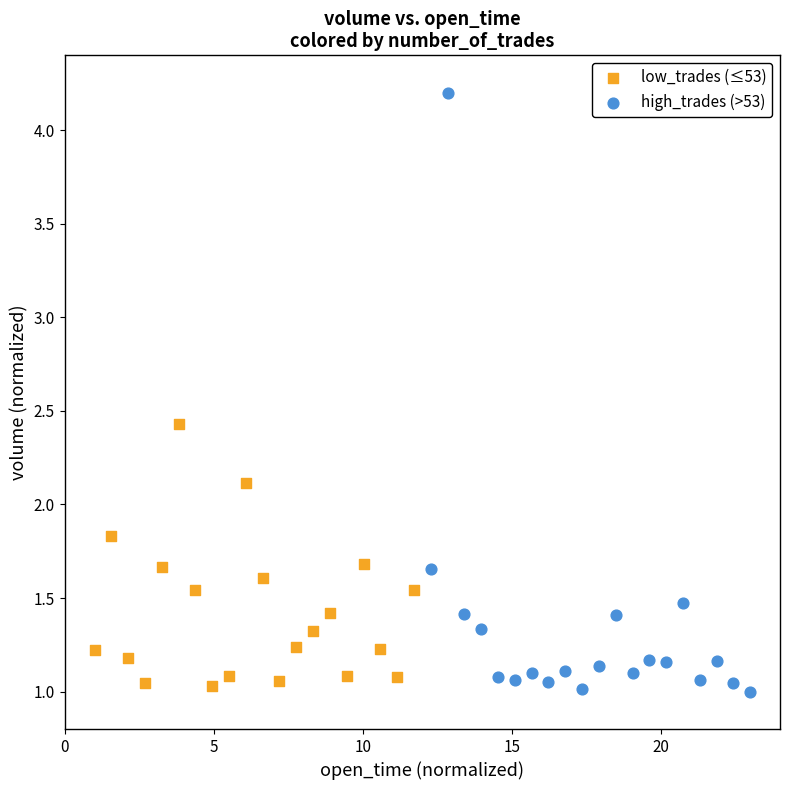

Which series contains the highest Y value?

high_trades (>53)